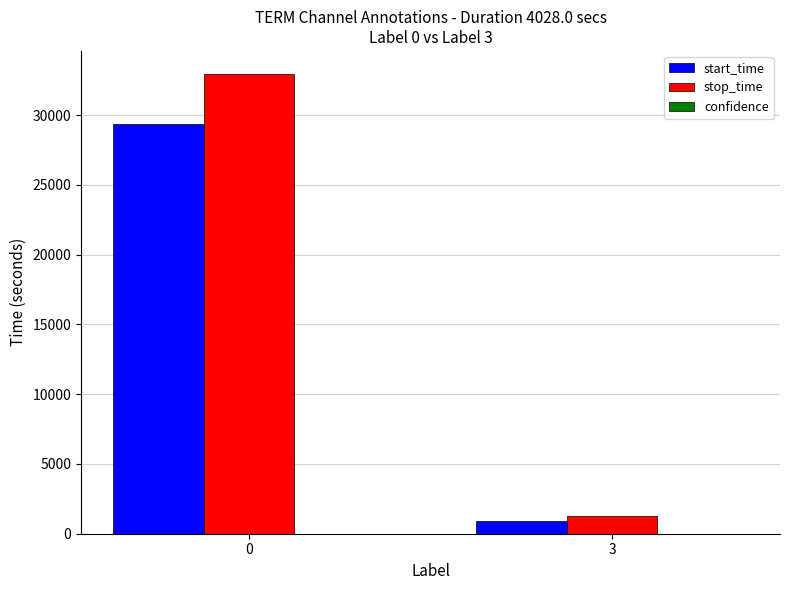

Between 0 and 3, which series saw the biggest shift?

stop_time